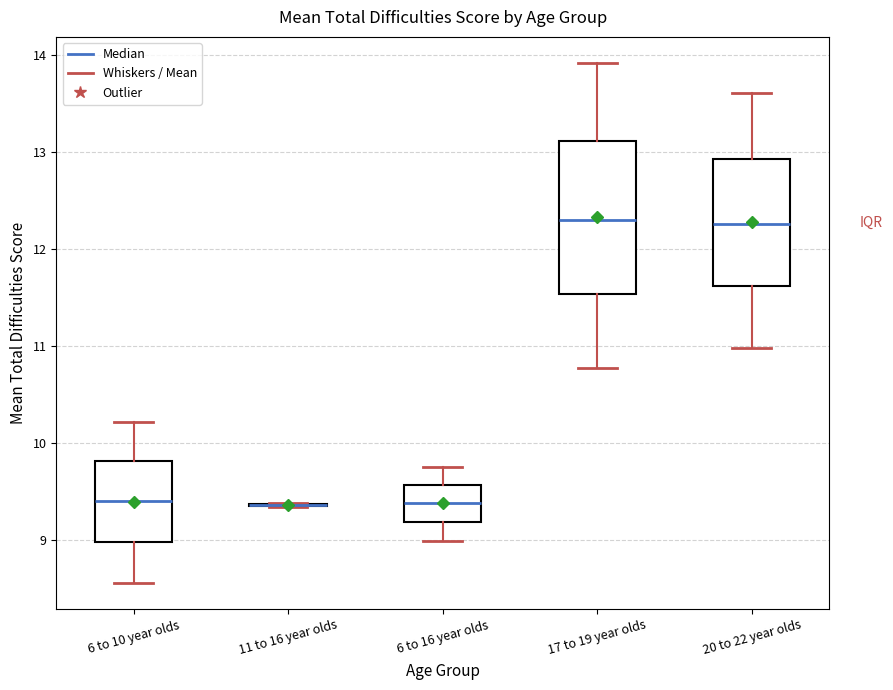

Where does the median line of the box for 6 to 10 year olds sit on the y-axis? The values are not printed on the chart, so give them approximately, as read against the axis.

9.4